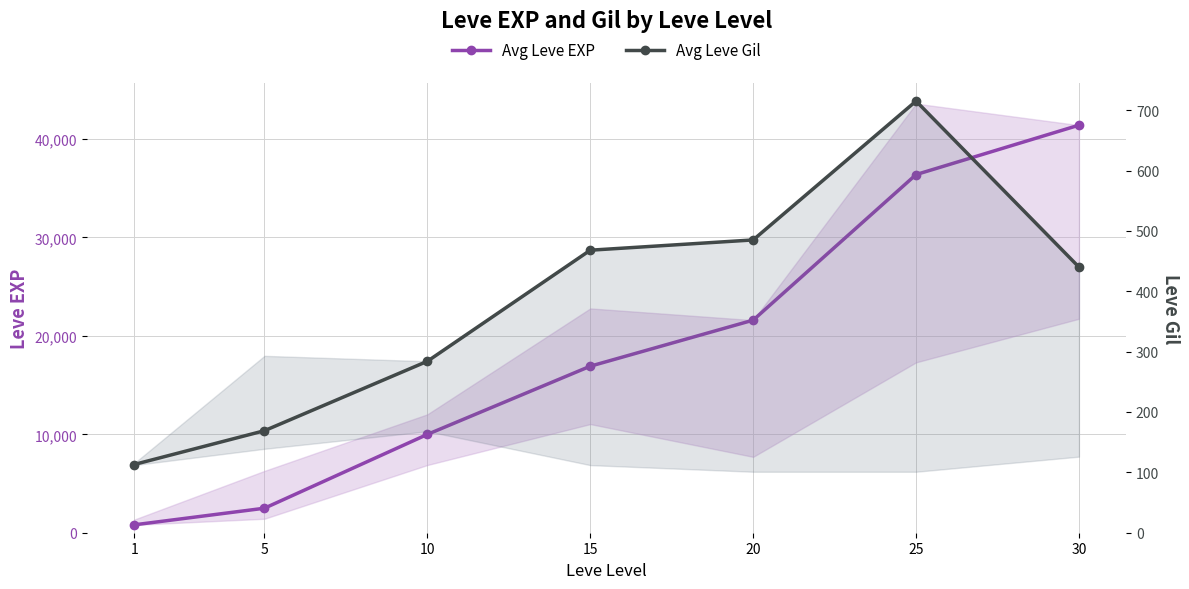

List the labels in order of Avg Leve EXP value, largest first.

30, 25, 20, 15, 10, 5, 1